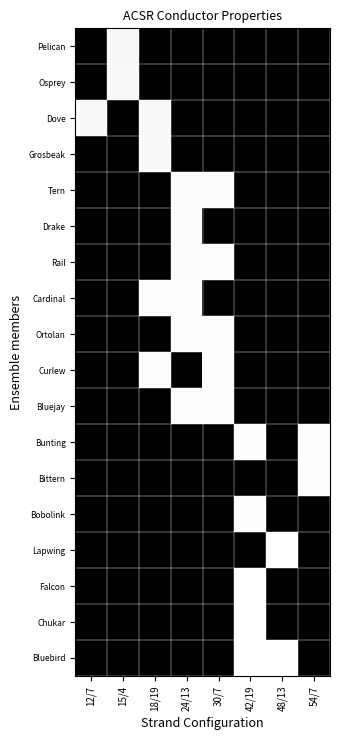

Reading left to right, list all the values displayed in this chart.

Pelican: 12/7=1.0	15/4=0.0	18/19=1.0	24/13=1.0	30/7=1.0	42/19=1.0	48/13=1.0	54/7=1.0
Osprey: 12/7=1.0	15/4=0.0	18/19=1.0	24/13=1.0	30/7=1.0	42/19=1.0	48/13=1.0	54/7=1.0
Dove: 12/7=0.0	15/4=1.0	18/19=0.0	24/13=1.0	30/7=1.0	42/19=1.0	48/13=1.0	54/7=1.0
Grosbeak: 12/7=1.0	15/4=1.0	18/19=0.0	24/13=1.0	30/7=1.0	42/19=1.0	48/13=1.0	54/7=1.0
Tern: 12/7=1.0	15/4=1.0	18/19=1.0	24/13=0.0	30/7=0.0	42/19=1.0	48/13=1.0	54/7=1.0
Drake: 12/7=1.0	15/4=1.0	18/19=1.0	24/13=0.0	30/7=1.0	42/19=1.0	48/13=1.0	54/7=1.0
Rail: 12/7=1.0	15/4=1.0	18/19=1.0	24/13=0.0	30/7=0.0	42/19=1.0	48/13=1.0	54/7=1.0
Cardinal: 12/7=1.0	15/4=1.0	18/19=0.0	24/13=0.0	30/7=1.0	42/19=1.0	48/13=1.0	54/7=1.0
Ortolan: 12/7=1.0	15/4=1.0	18/19=1.0	24/13=0.0	30/7=0.0	42/19=1.0	48/13=1.0	54/7=1.0
Curlew: 12/7=1.0	15/4=1.0	18/19=0.0	24/13=1.0	30/7=0.0	42/19=1.0	48/13=1.0	54/7=1.0
Bluejay: 12/7=1.0	15/4=1.0	18/19=1.0	24/13=0.0	30/7=0.0	42/19=1.0	48/13=1.0	54/7=1.0
Bunting: 12/7=1.0	15/4=1.0	18/19=1.0	24/13=1.0	30/7=1.0	42/19=0.0	48/13=1.0	54/7=0.0
Bittern: 12/7=1.0	15/4=1.0	18/19=1.0	24/13=1.0	30/7=1.0	42/19=1.0	48/13=1.0	54/7=0.0
Bobolink: 12/7=1.0	15/4=1.0	18/19=1.0	24/13=1.0	30/7=1.0	42/19=0.0	48/13=1.0	54/7=1.0
Lapwing: 12/7=1.0	15/4=1.0	18/19=1.0	24/13=1.0	30/7=1.0	42/19=1.0	48/13=0.0	54/7=1.0
Falcon: 12/7=1.0	15/4=1.0	18/19=1.0	24/13=1.0	30/7=1.0	42/19=0.0	48/13=1.0	54/7=1.0
Chukar: 12/7=1.0	15/4=1.0	18/19=1.0	24/13=1.0	30/7=1.0	42/19=0.0	48/13=1.0	54/7=1.0
Bluebird: 12/7=1.0	15/4=1.0	18/19=1.0	24/13=1.0	30/7=1.0	42/19=0.0	48/13=0.0	54/7=1.0